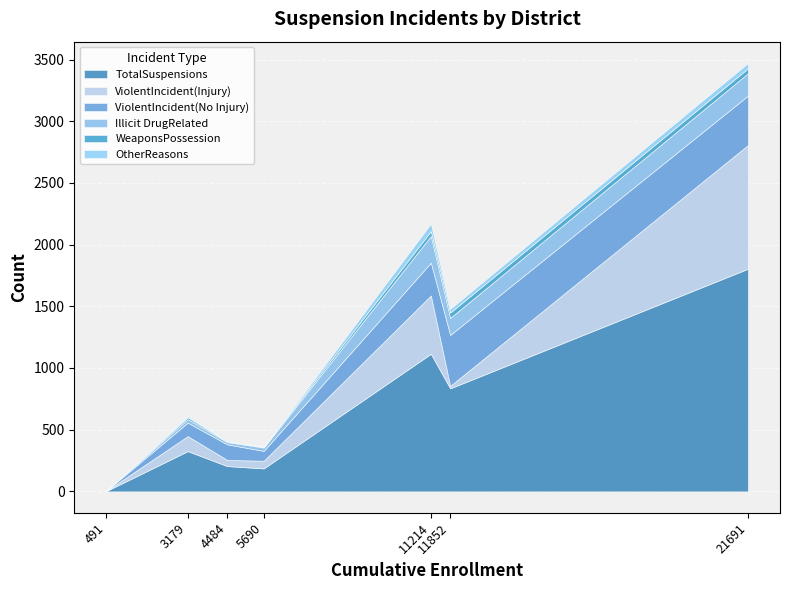

True or false: WeaponsPossession has more than 0 points higher than both neighbors.

True